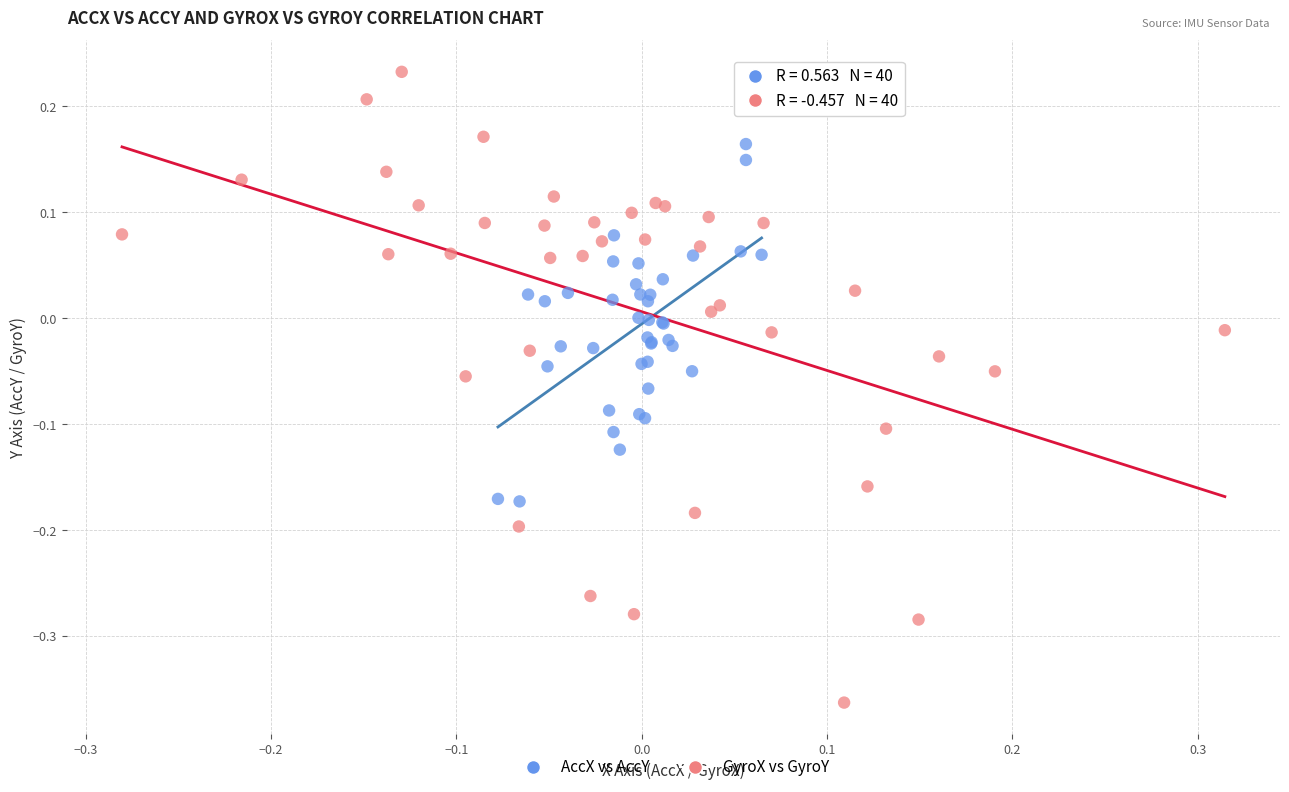

Which series reaches the minimum Y coordinate?

GyroX vs GyroY